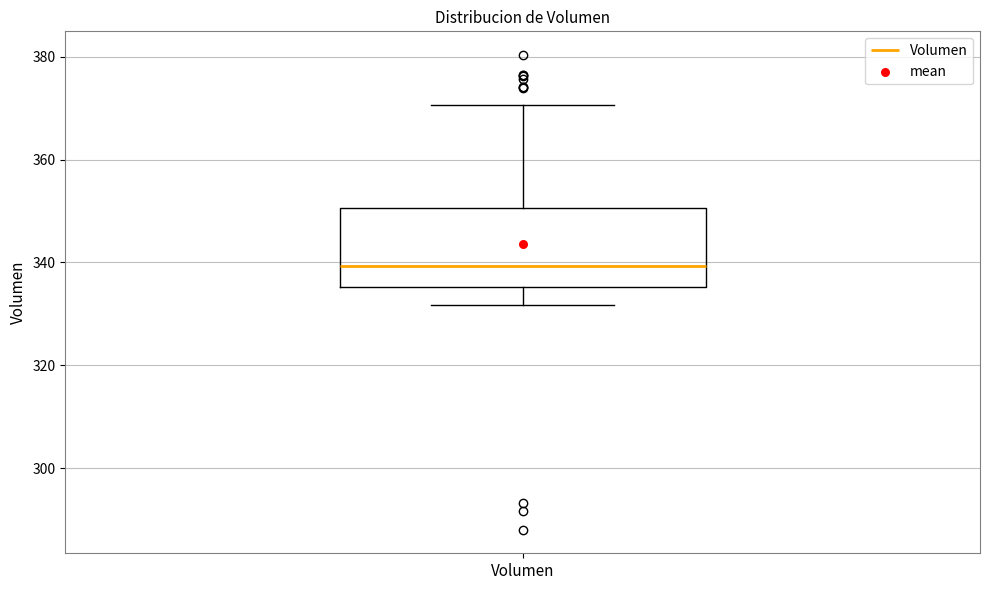

Where does the lower whisker of the box for Volumen end on the y-axis? The values are not printed on the chart, so give them approximately, as read against the axis.

332